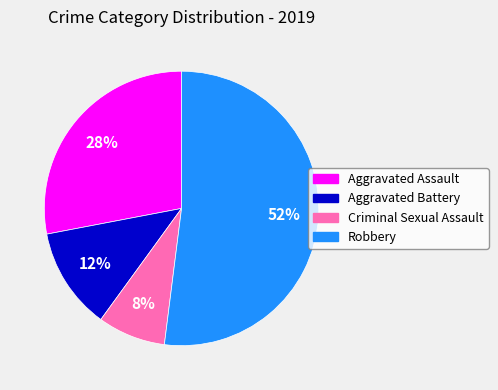

Rank the categories by value from lowest to highest.

Criminal Sexual Assault, Aggravated Battery, Aggravated Assault, Robbery